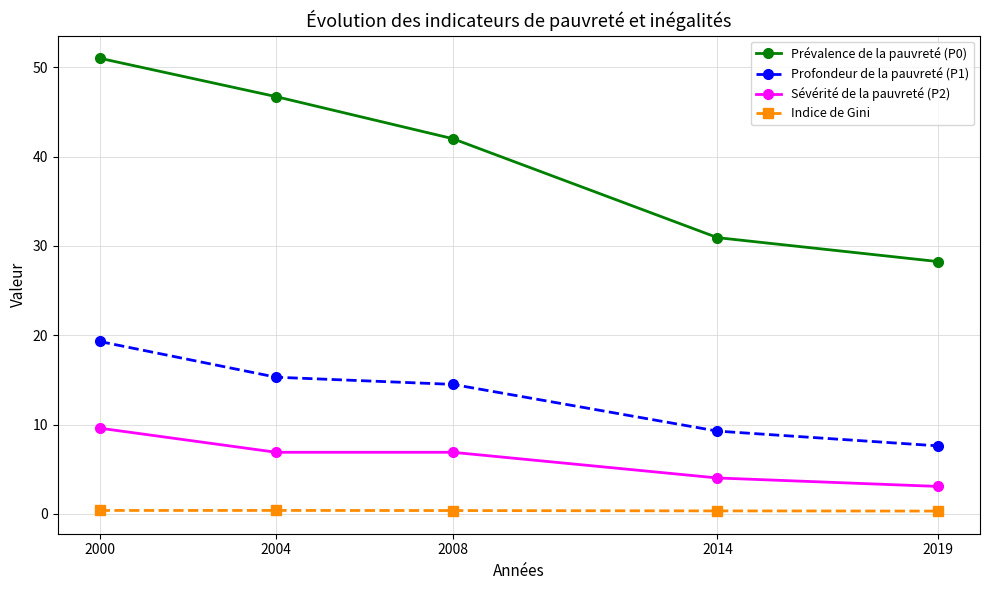

At how many categories does at least one series exceed 30?

4